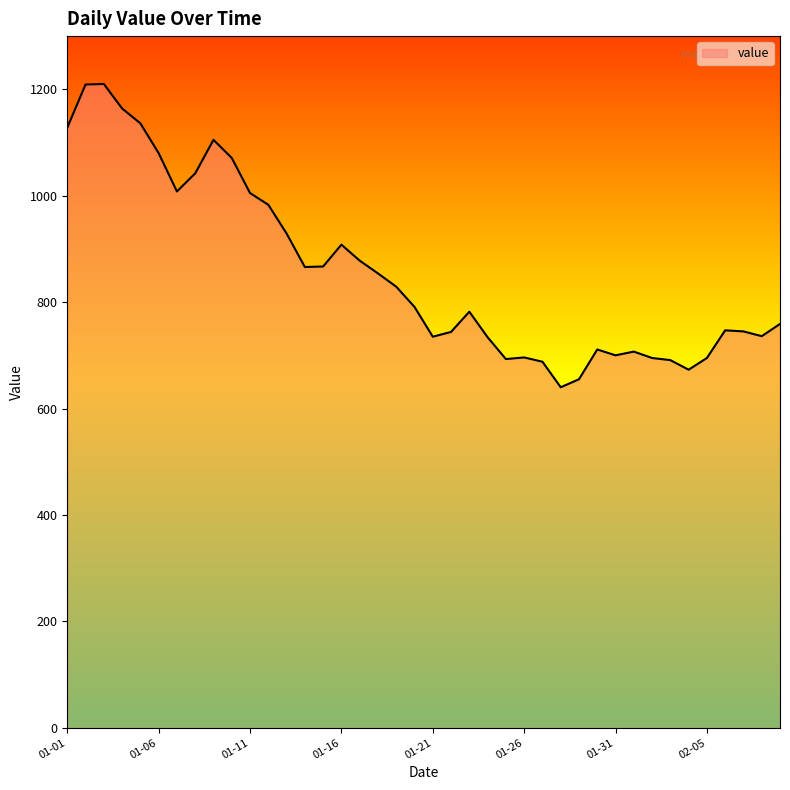

What is the greatest value displayed?

1210